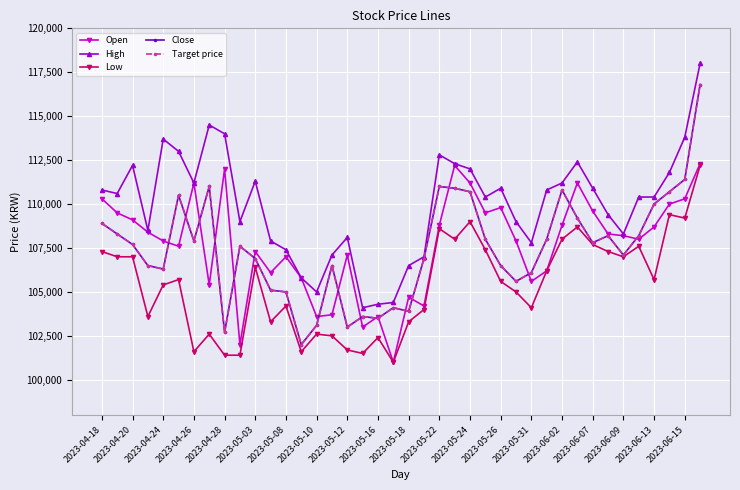

At how many categories does at least one series exceed 110767?

19